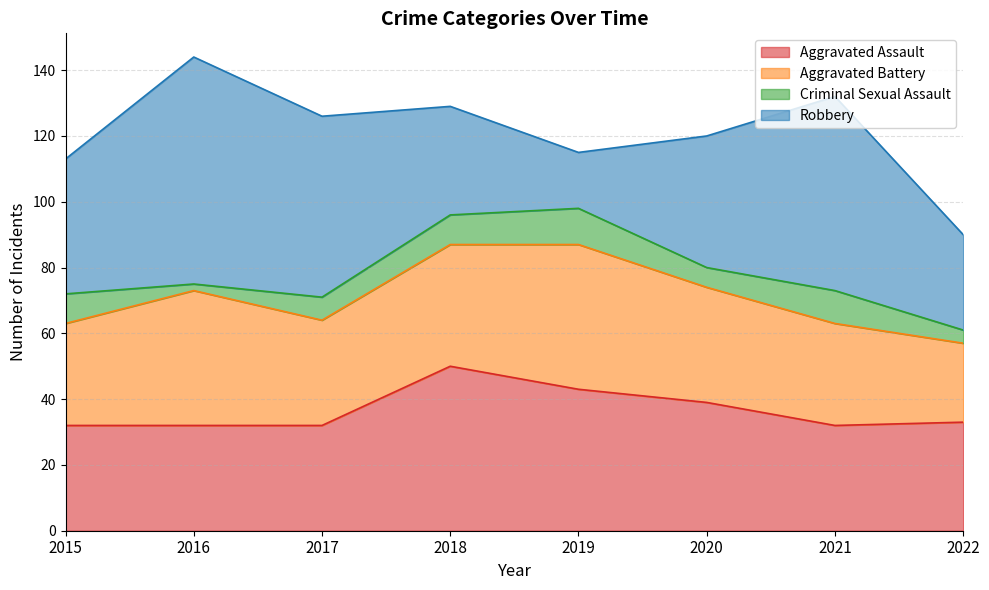

Reading left to right, extract all data points from this chart.

Aggravated Assault: 2015=32	2016=32	2017=32	2018=50	2019=43	2020=39	2021=32	2022=33
Aggravated Battery: 2015=31	2016=41	2017=32	2018=37	2019=44	2020=35	2021=31	2022=24
Criminal Sexual Assault: 2015=9	2016=2	2017=7	2018=9	2019=11	2020=6	2021=10	2022=4
Robbery: 2015=41	2016=69	2017=55	2018=33	2019=17	2020=40	2021=59	2022=29